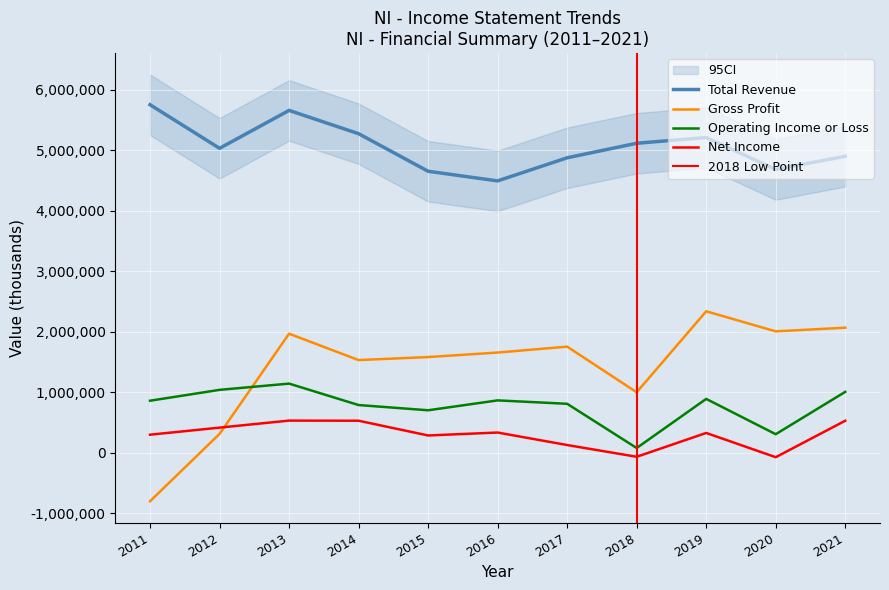

True or false: Total Revenue has a value of 5657300 at 2013.

True